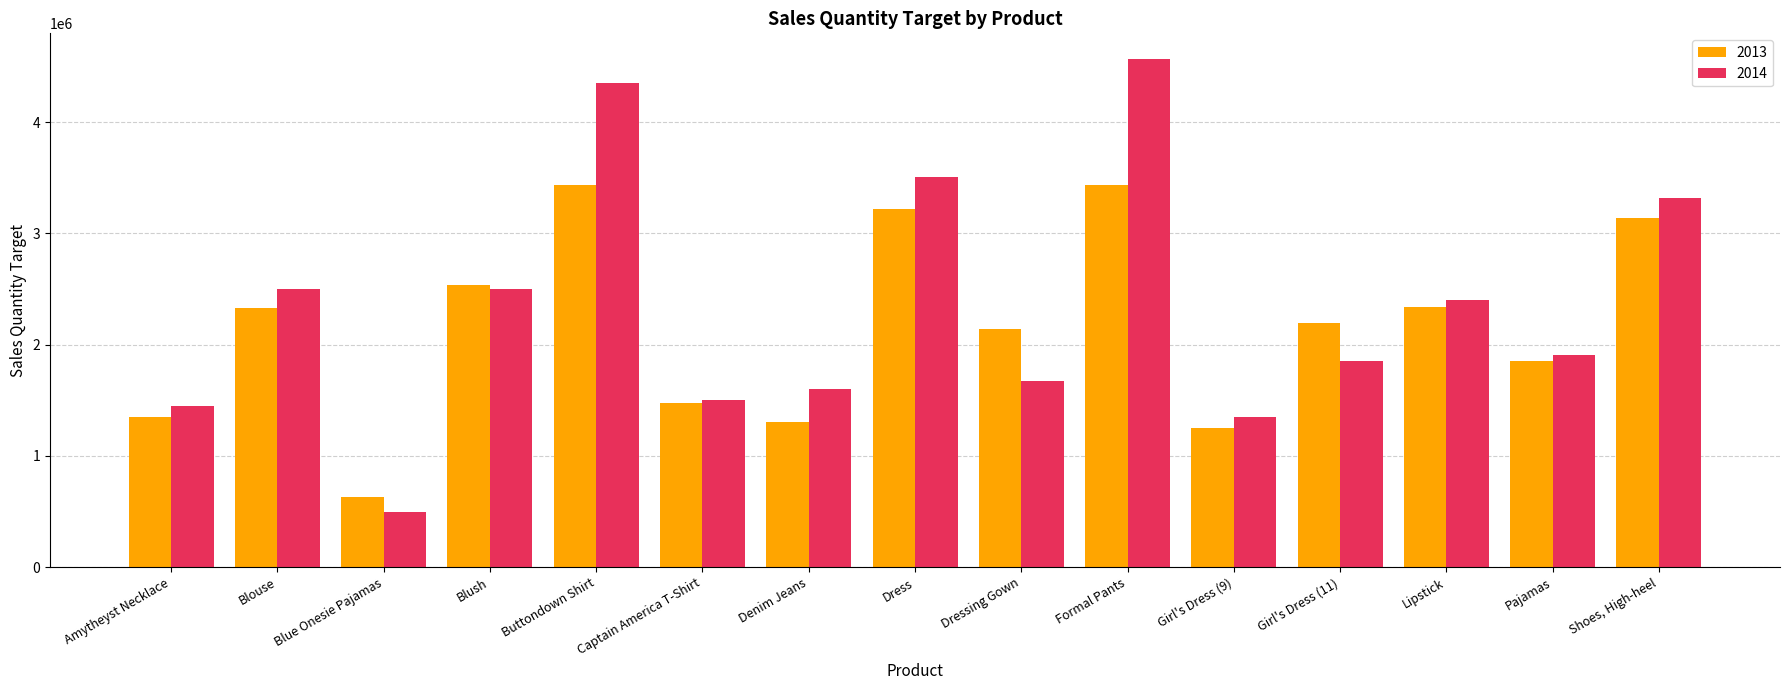

What is the minimum value shown in the chart?

495000